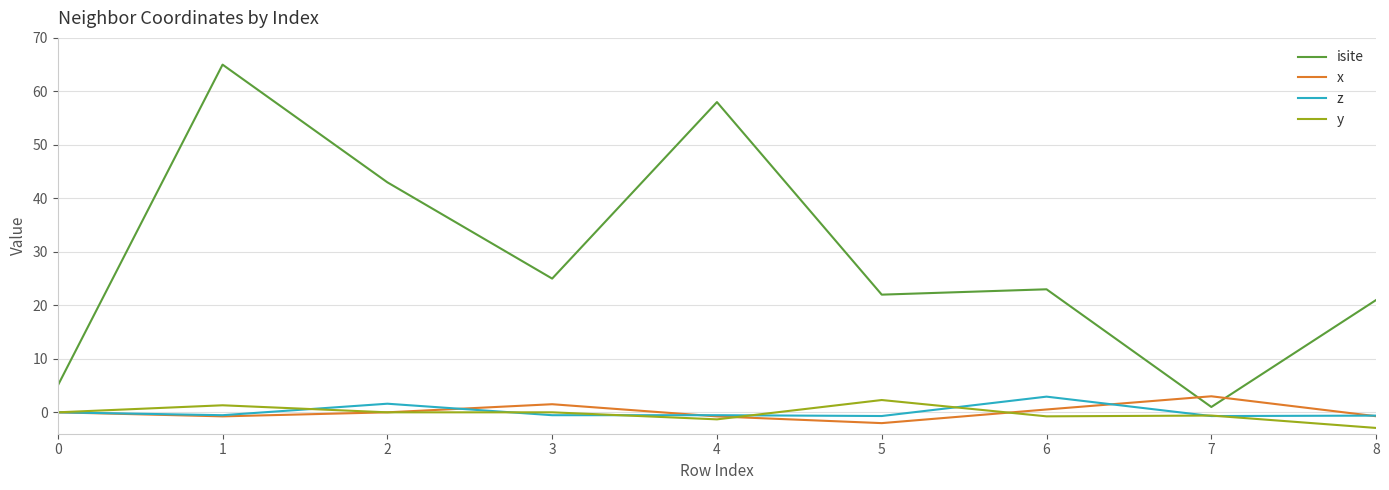

At 5, list the series in order from largest to smallest.

isite, y, z, x